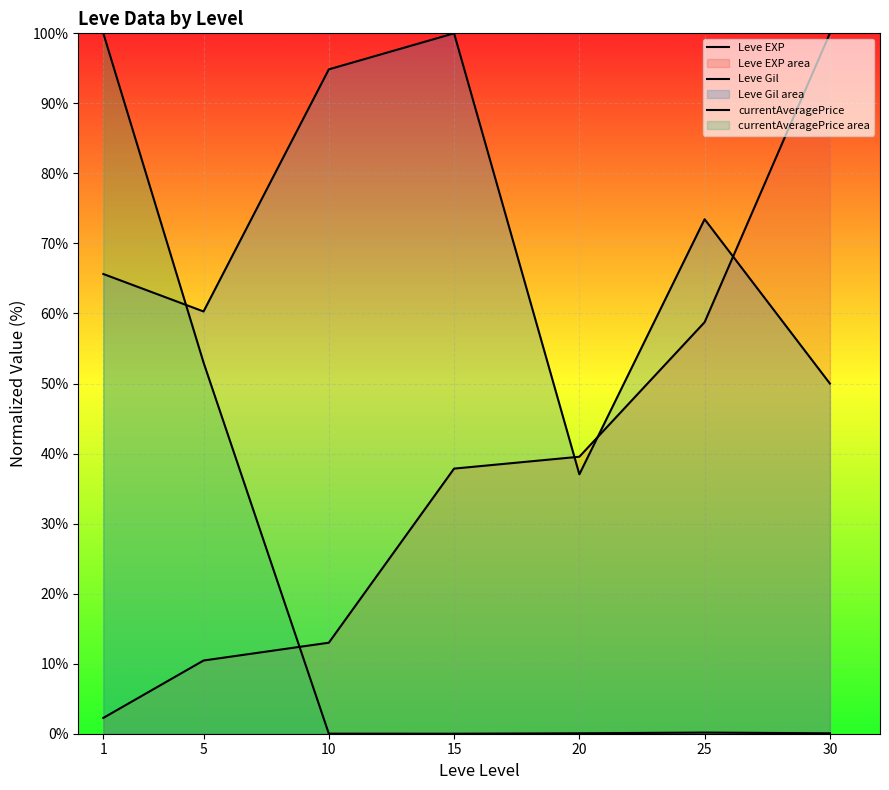

Reading left to right, extract all data points from this chart.

Leve EXP: 2.3	10.5	13.0	37.9	39.5	58.8	100.0
Leve Gil: 65.6	60.3	94.9	100.0	37.0	73.5	50.0
currentAveragePrice: 100.0	53.0	0.0	0.0	0.1	0.2	0.1